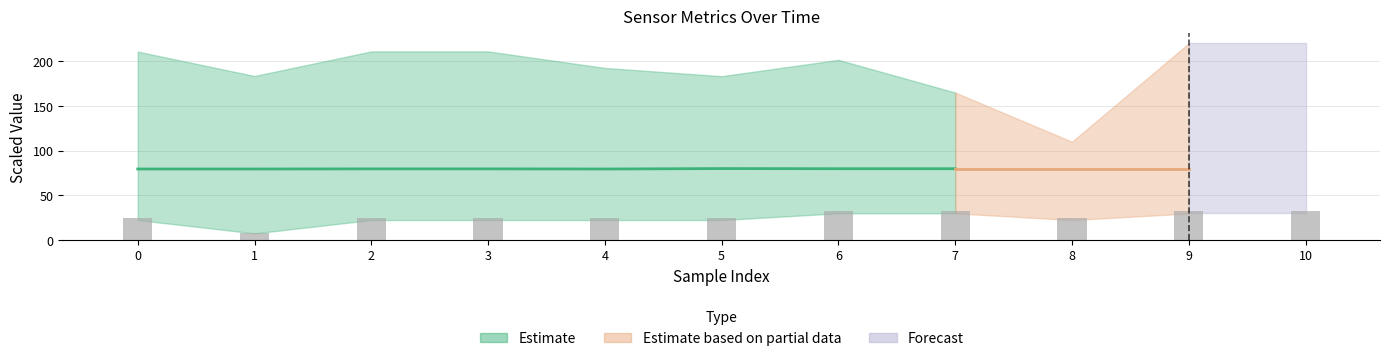

The chart shows a value of 8.9 at 3. True or false?

False